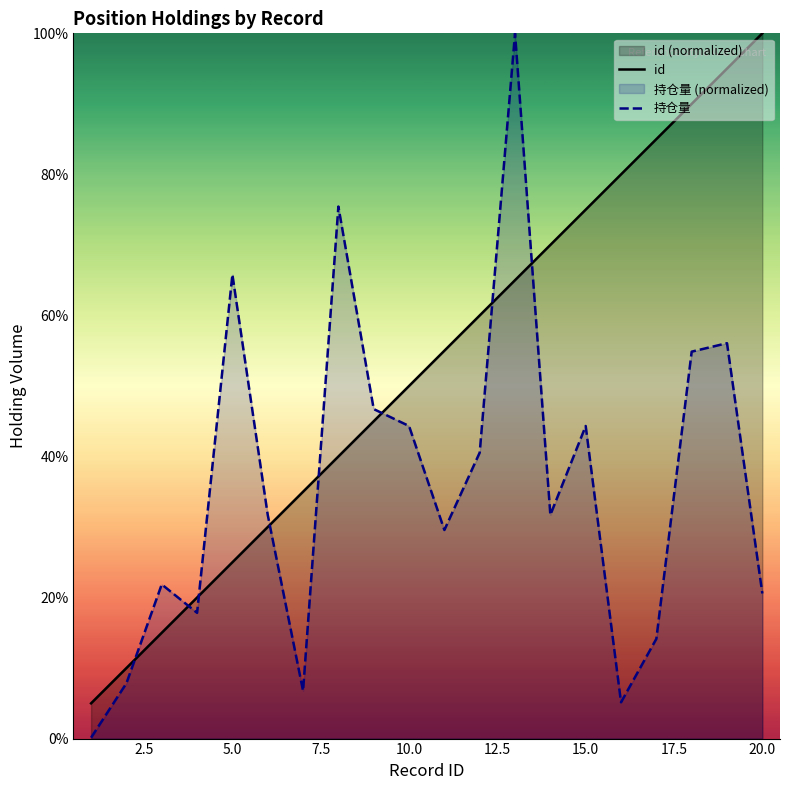

What is the average value of the id series?

52.5